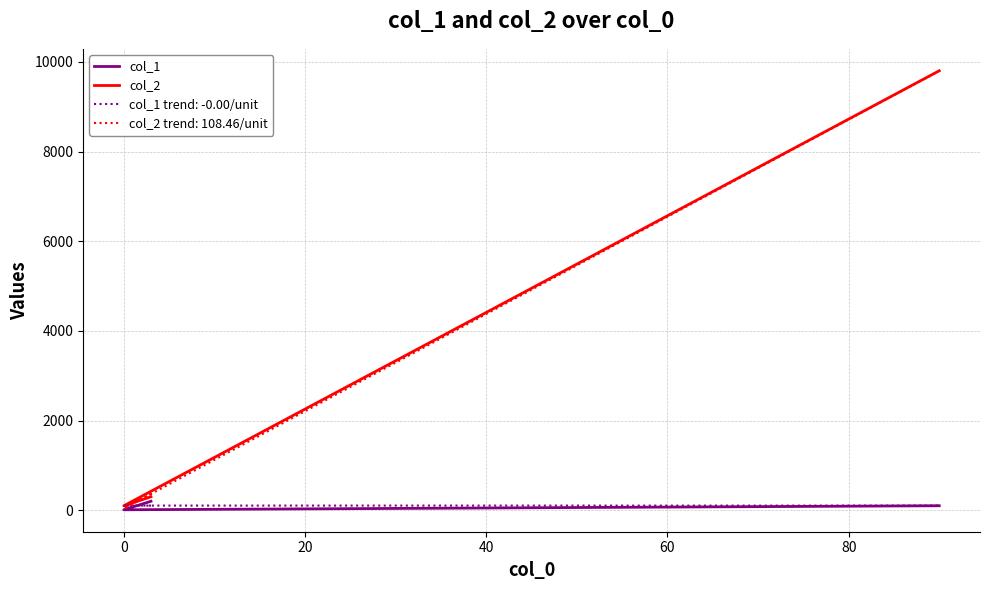

The value of col_1 at 0 is 10. True or false?

True